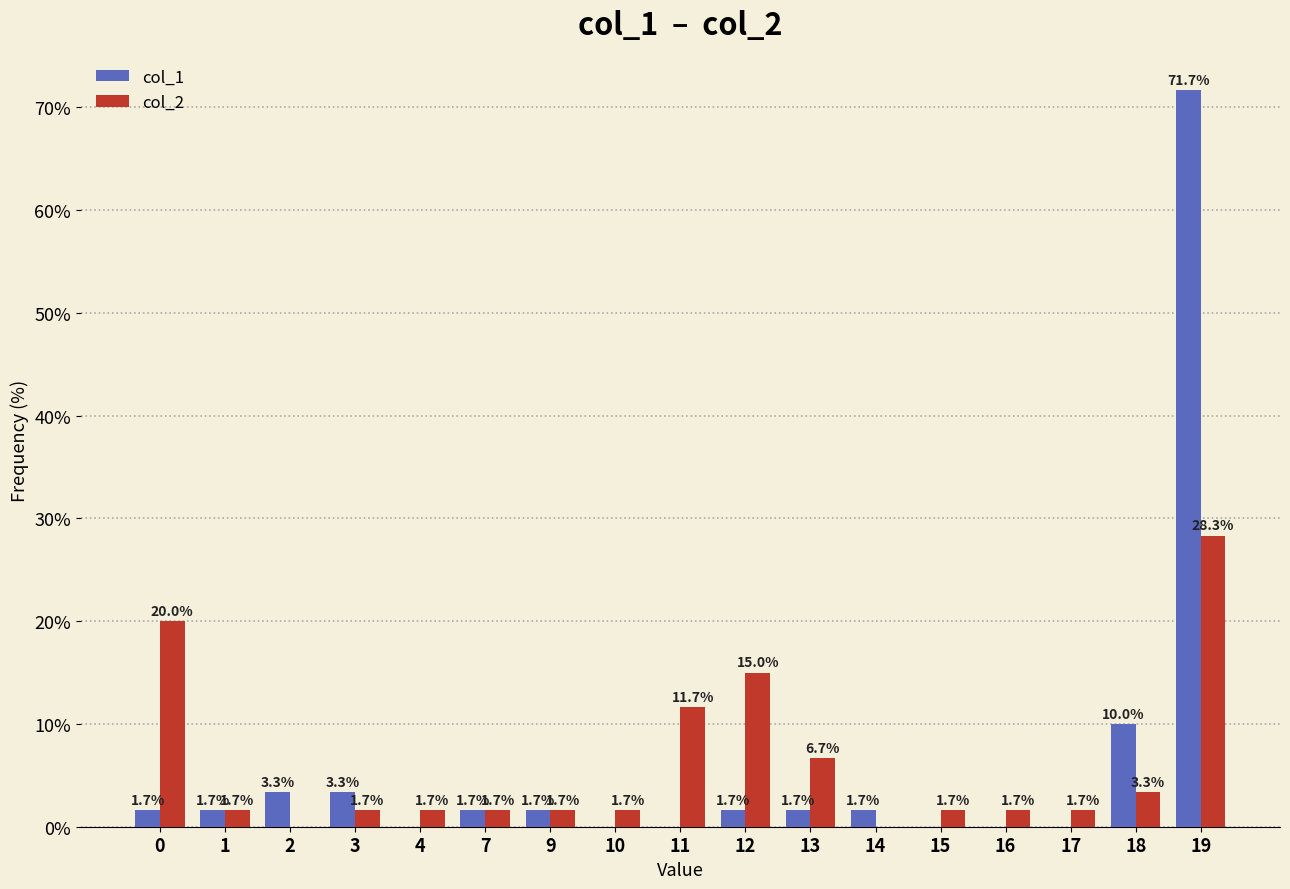

What is the approximate value of col_1 at 18?

10.0